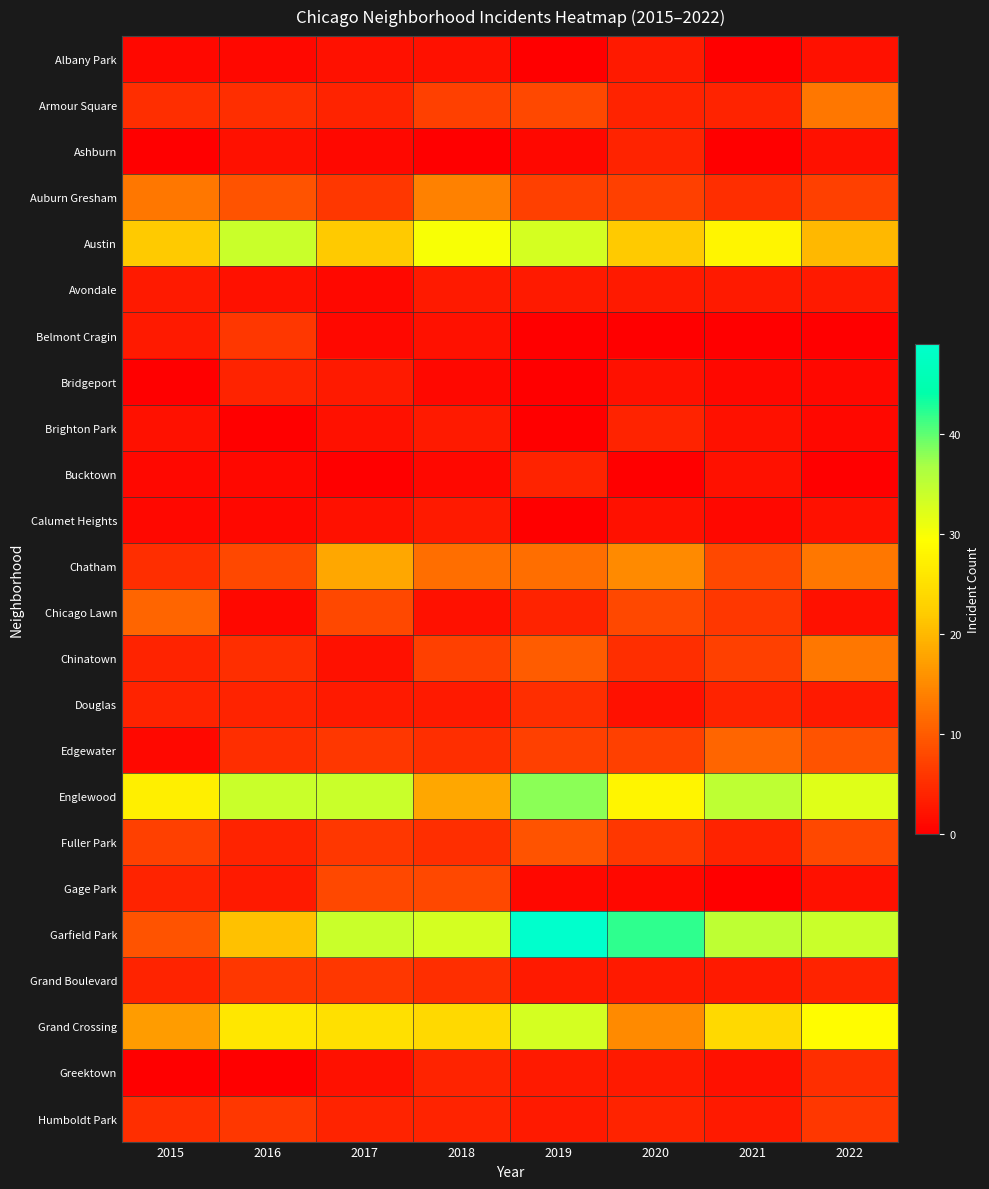

At how many categories does at least one series exceed 25?

8